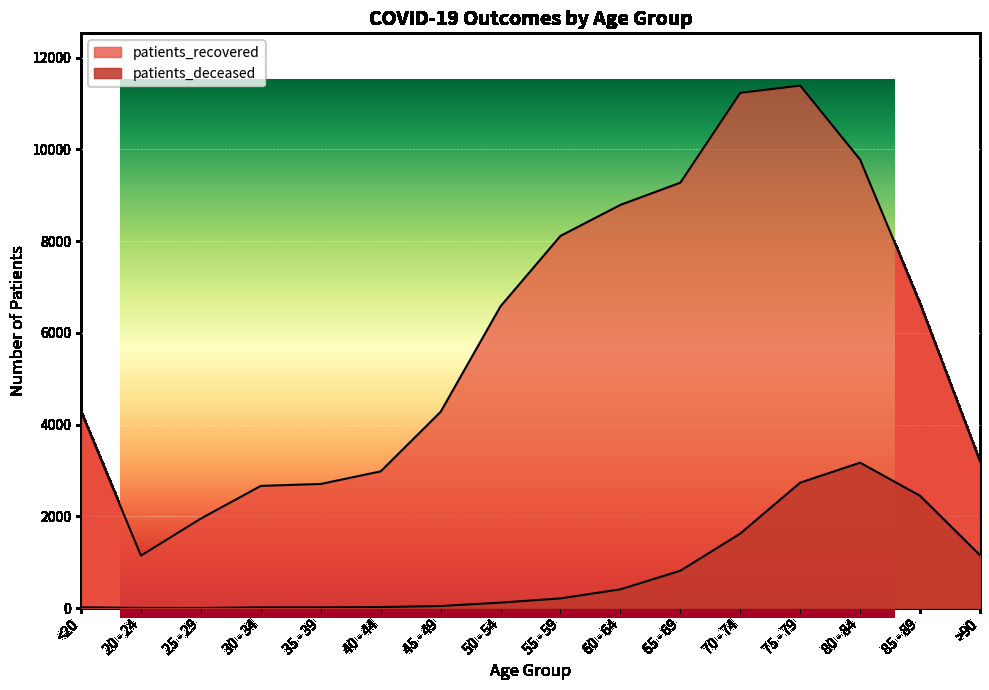

At 70 - 74, list the series in order from largest to smallest.

patients_recovered, patients_deceased